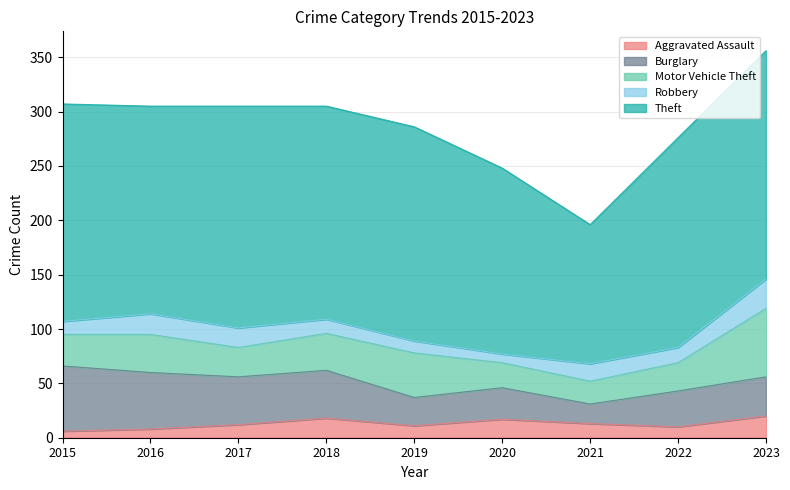

True or false: Theft and Burglary intersect in this chart.

False